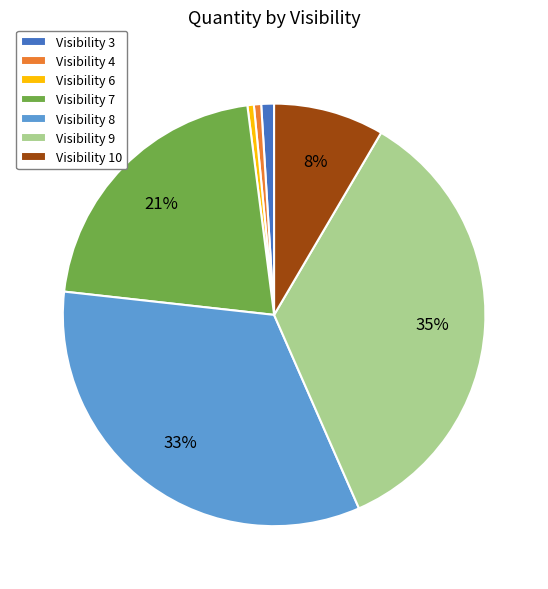

Between Visibility 10 and Visibility 7, which is larger?

Visibility 7